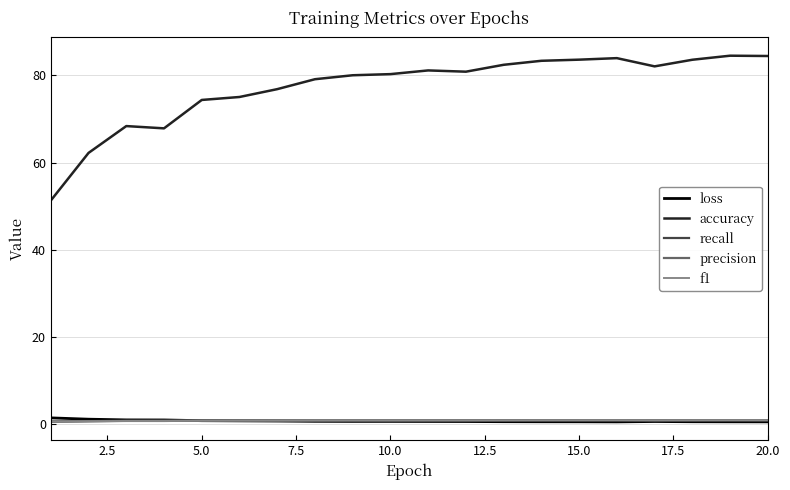

True or false: accuracy and recall intersect in this chart.

False